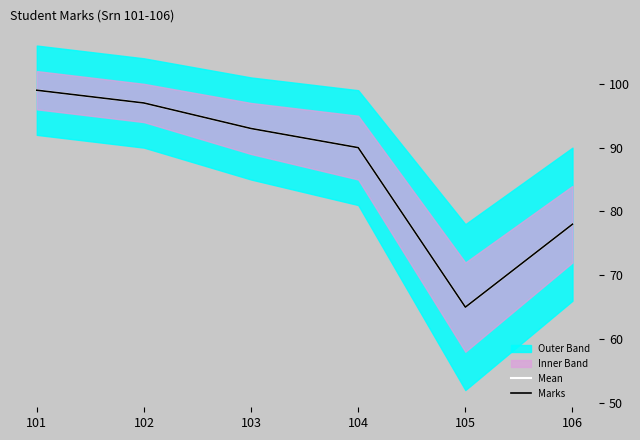

What is the total value across all series at 101?

198